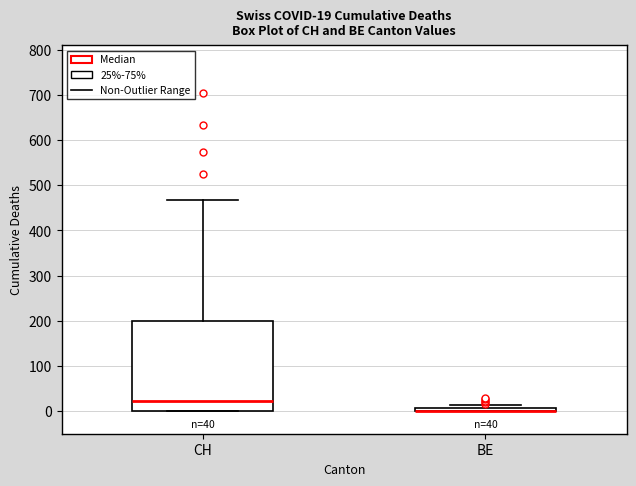

Which box is the tallest, from its lower edge to its upper edge?

CH